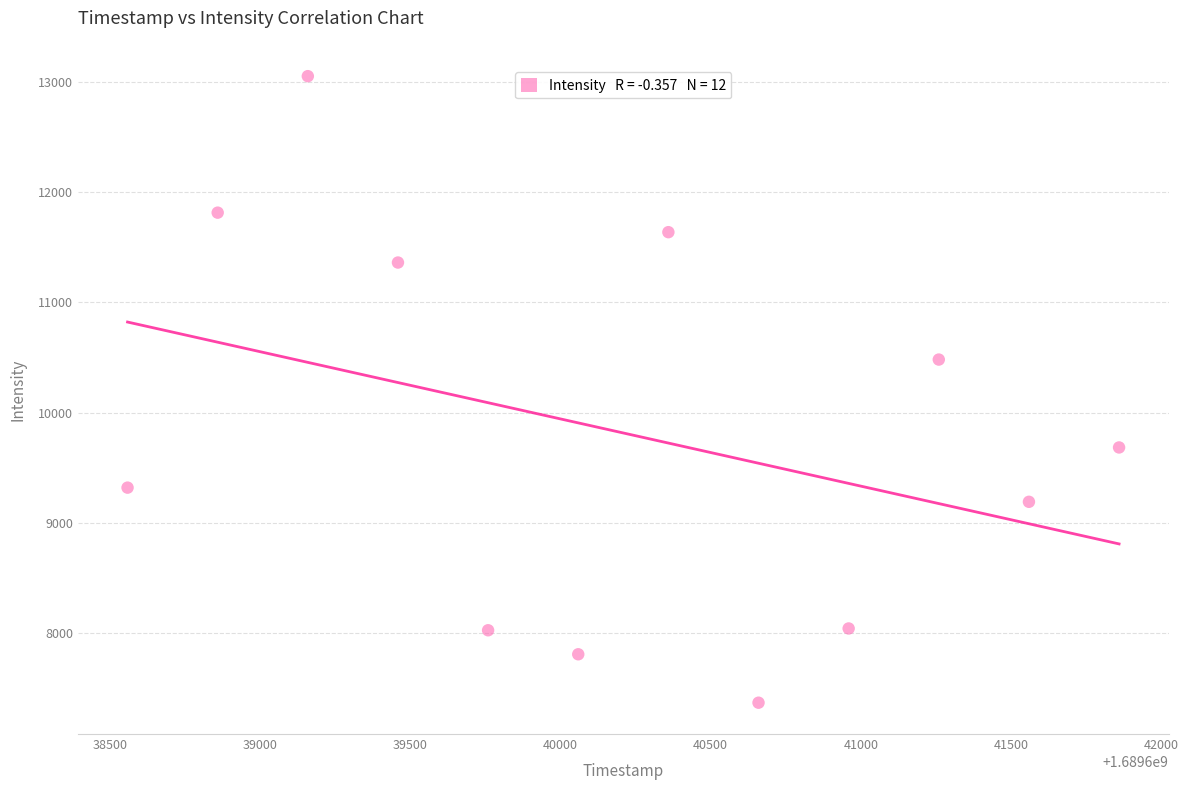

What Y value in the scatter plot is closest to 10210?

10481.0